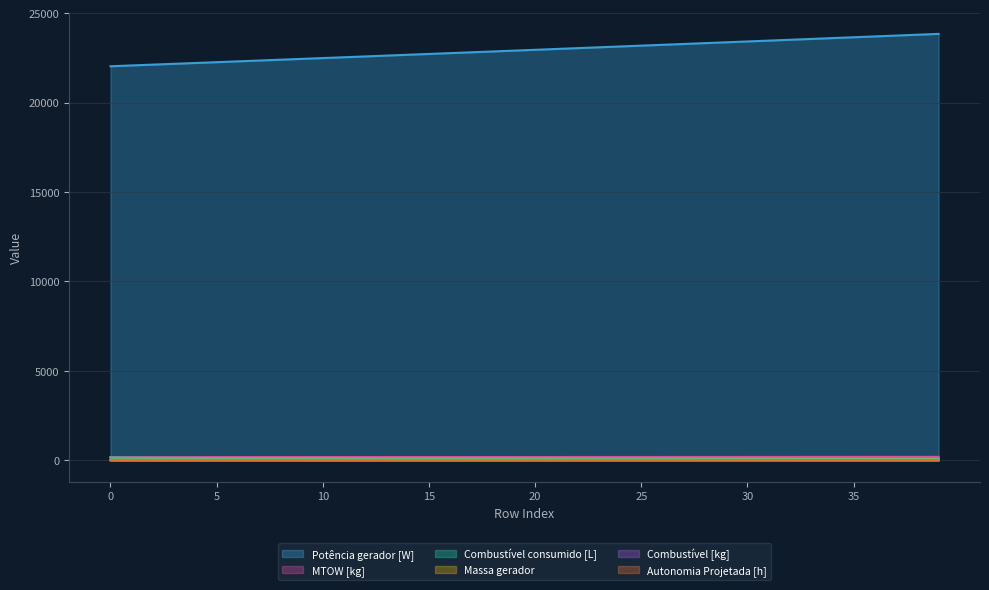

What is the sum of the Combustível [kg] values at 15 and 9?

8.0